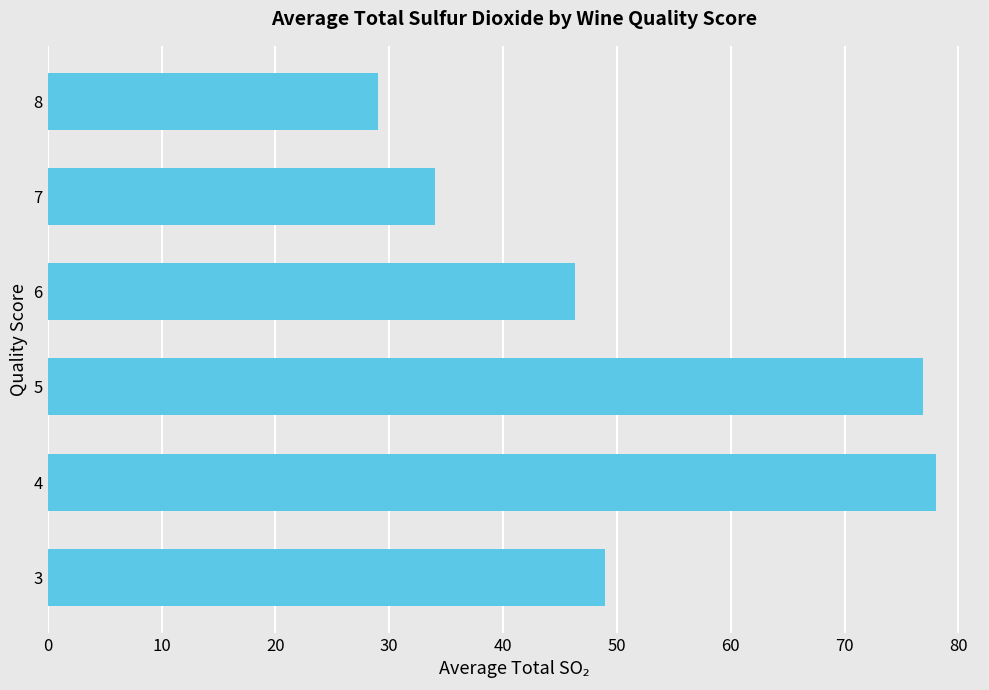

How many series are shown in this chart?

1